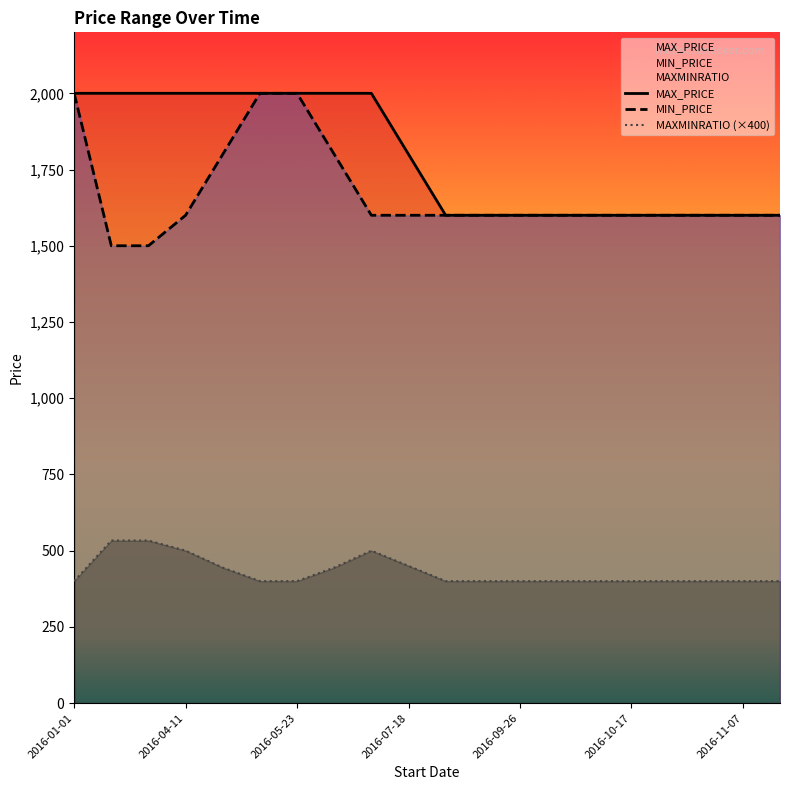

Count the number of data series in this chart.

3